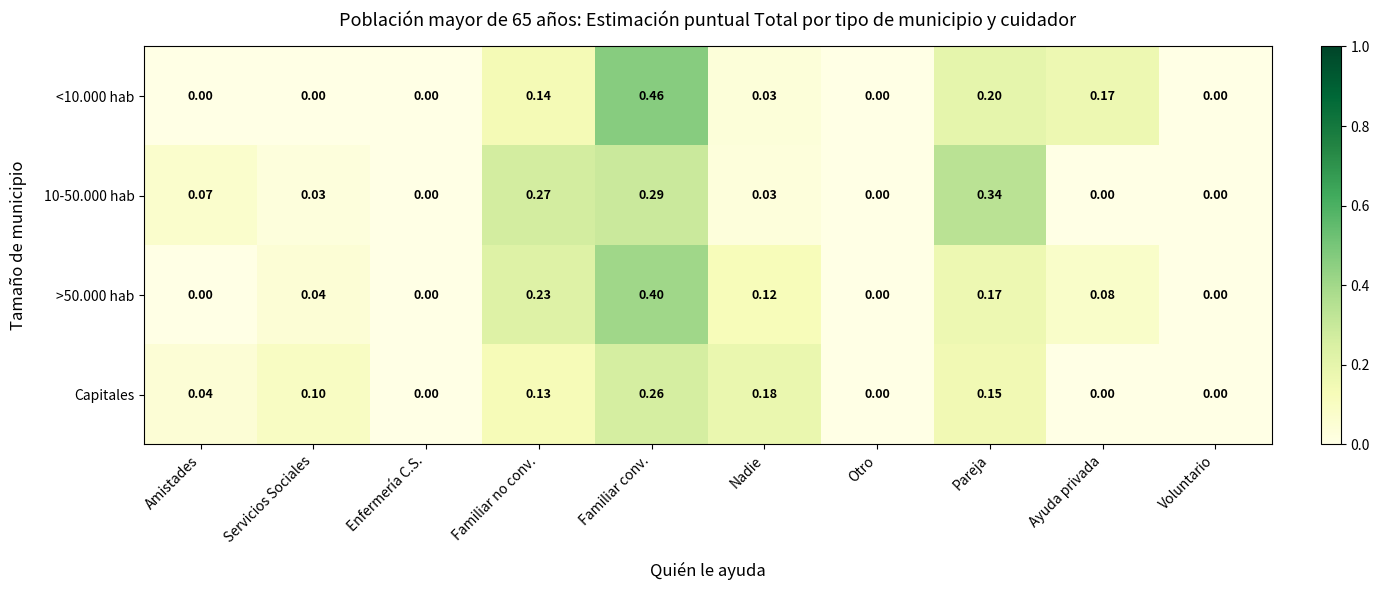

Which series changed the most between Servicios Sociales and Otro?

Capitales